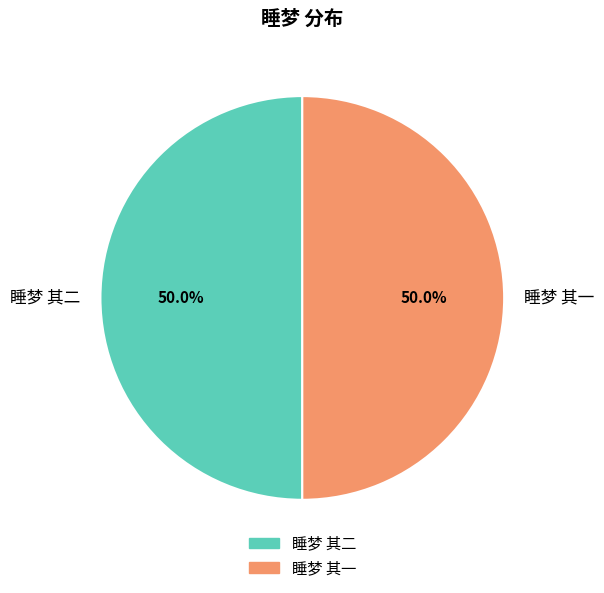

What percentage do 睡梦 其二 and 睡梦 其一 together represent?

100.0%